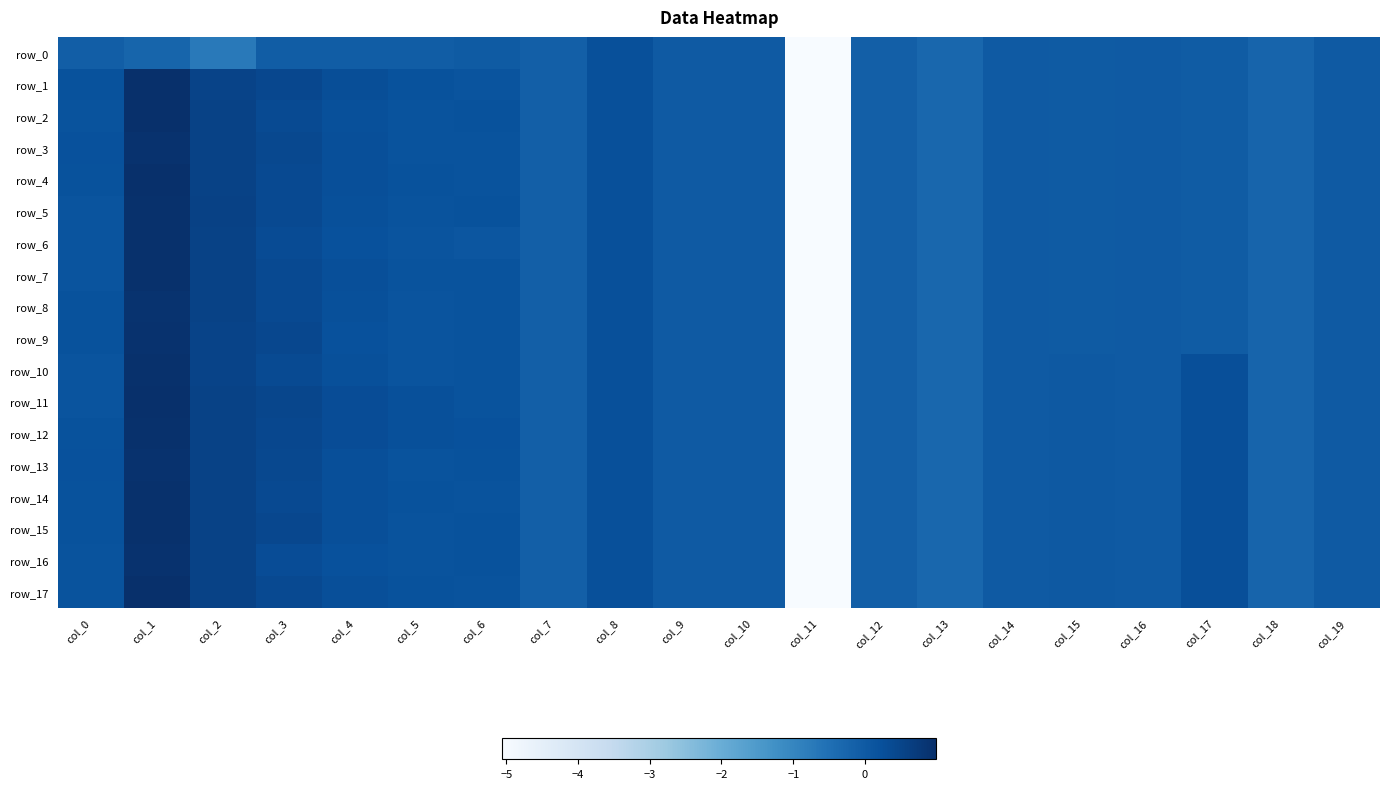

What is the difference between the second highest and second lowest values in the row_6 series?

0.9